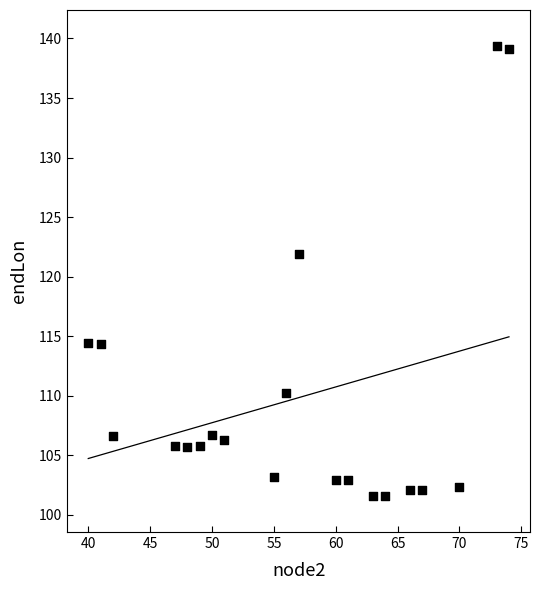

What is the range of X values (max minus min)?

34.0